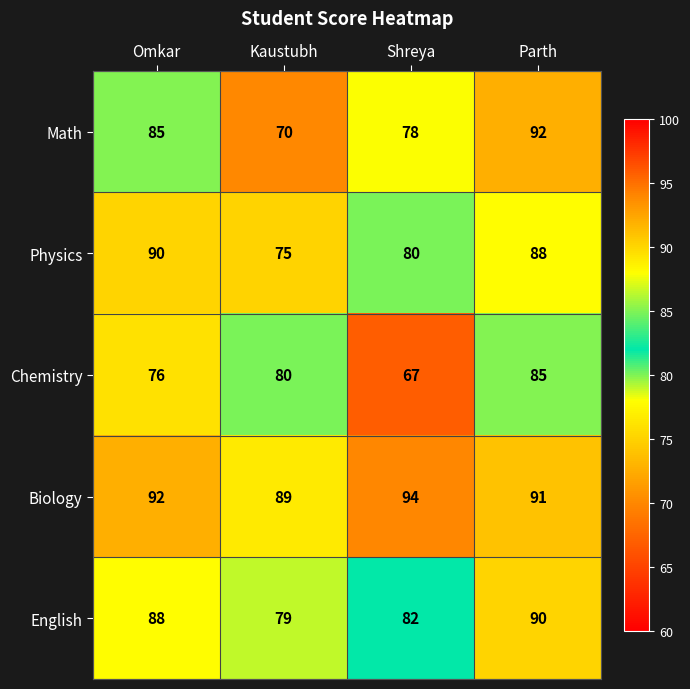

Where is Physics nearest to the value 82?

Shreya